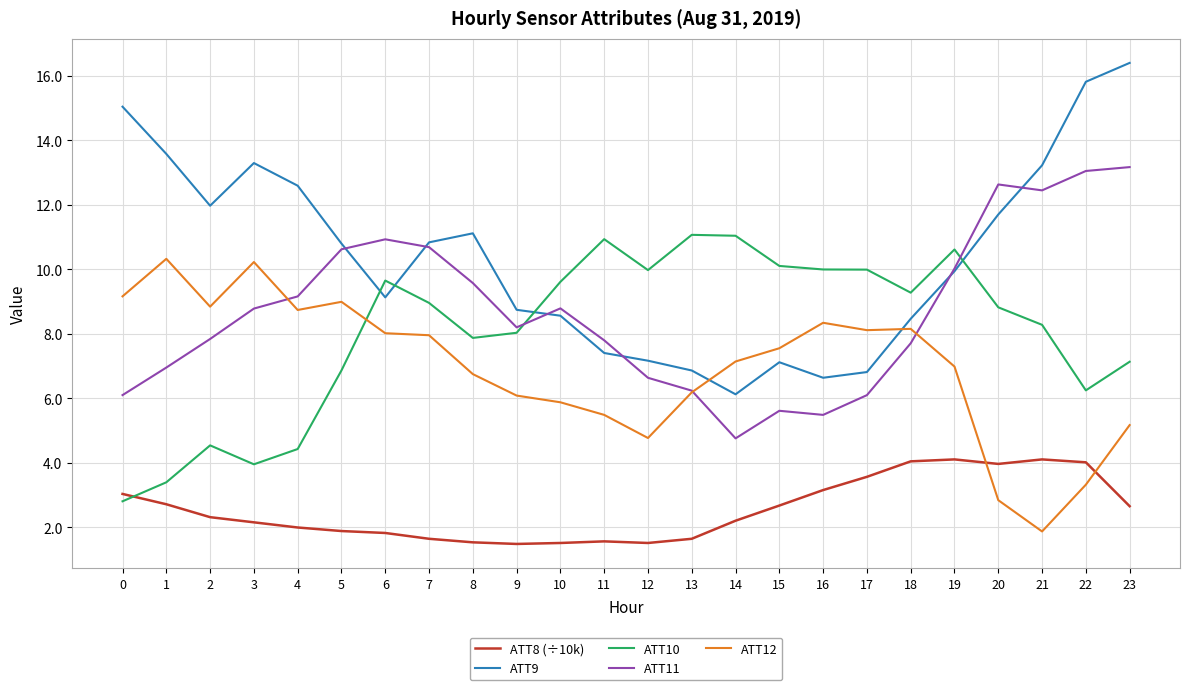

Which series has the widest spread of values?

ATT9